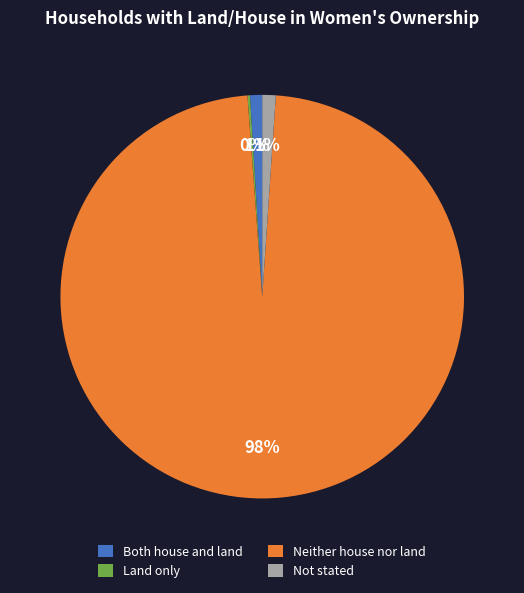

What is the largest slice in the pie chart?

Neither house nor land